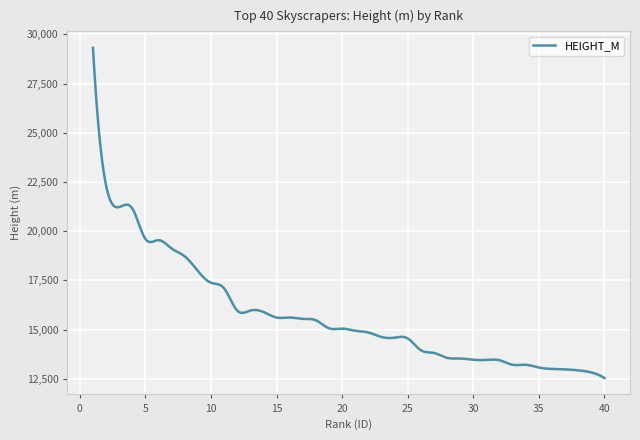

What is the maximum value shown in the chart?

29310.5